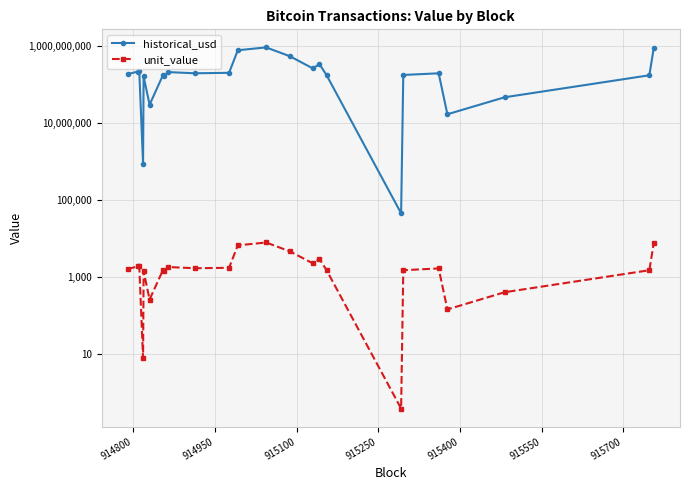

True or false: historical_usd has a value of 67200.4 at 17.

False